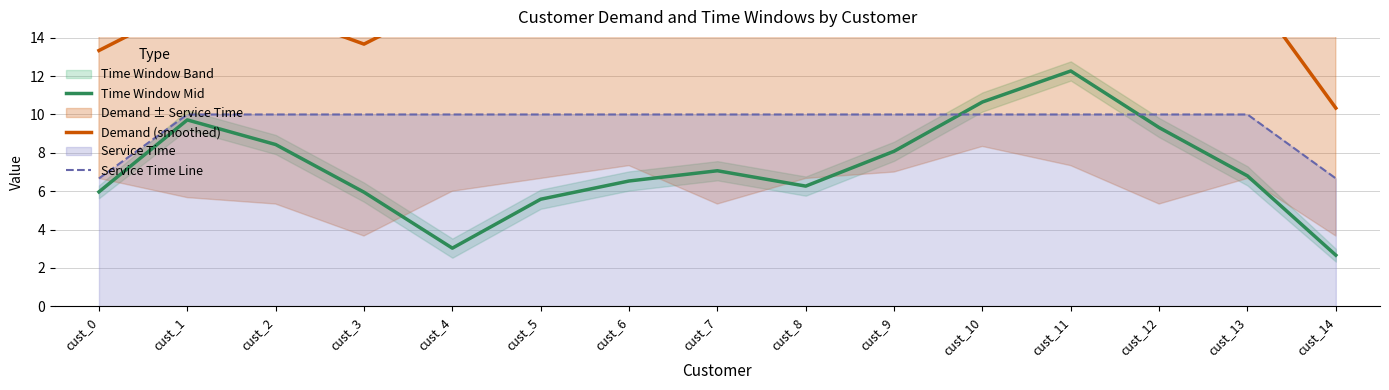

Where is the first local minimum for Demand (smoothed)?

cust_3